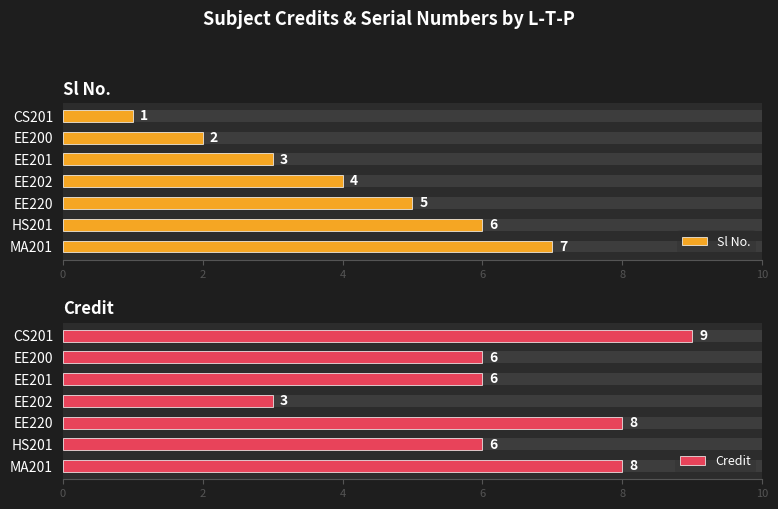

True or false: Sl No. has a value of 2 at CS201.

False